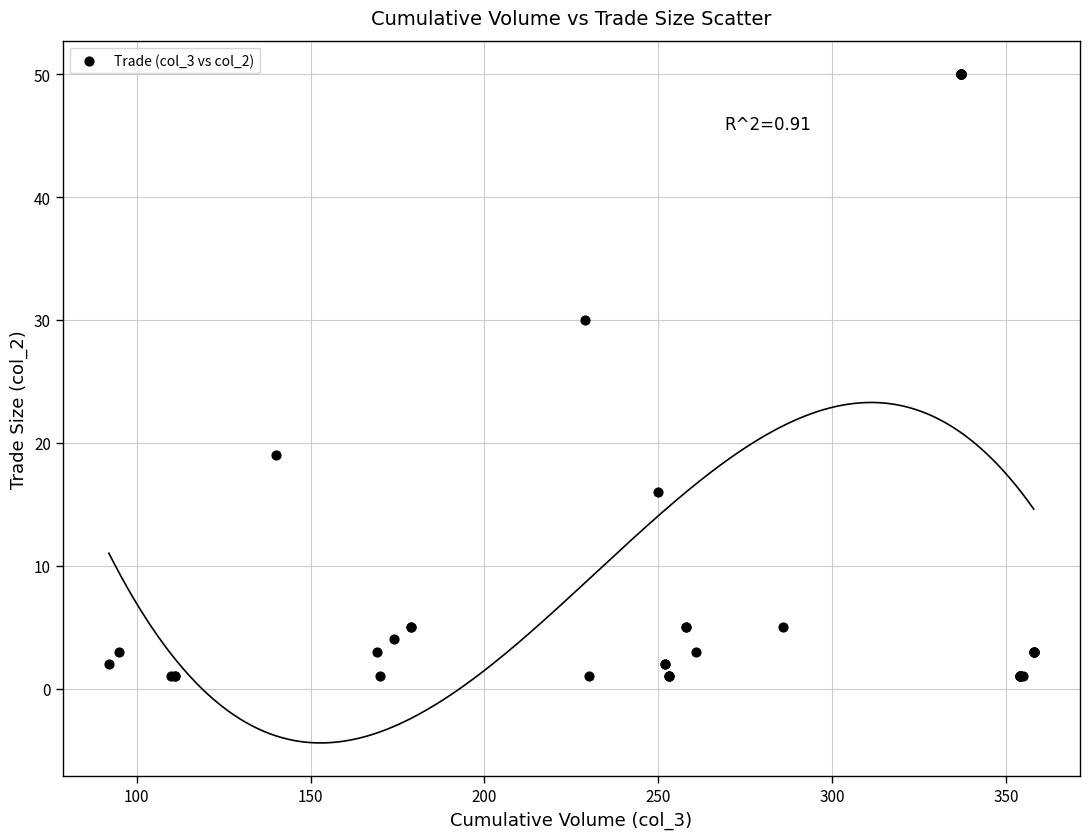

What Y value in the scatter plot is closest to 25?

30